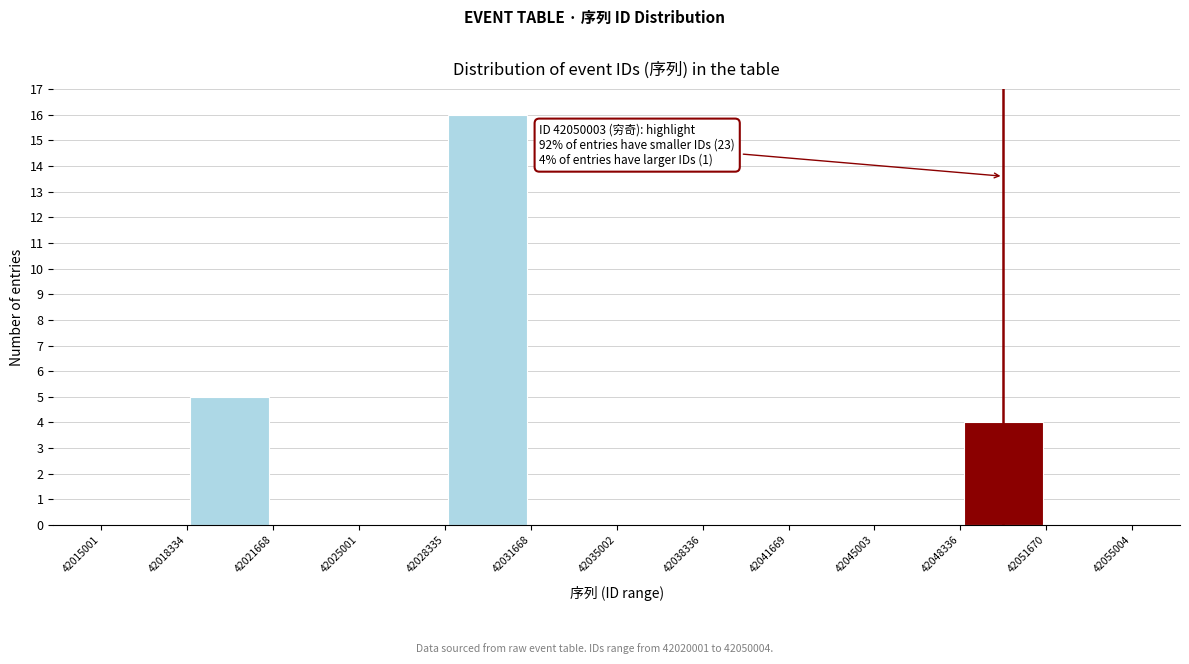

Which range on the x-axis has the tallest bar?

42028335 to 42031668